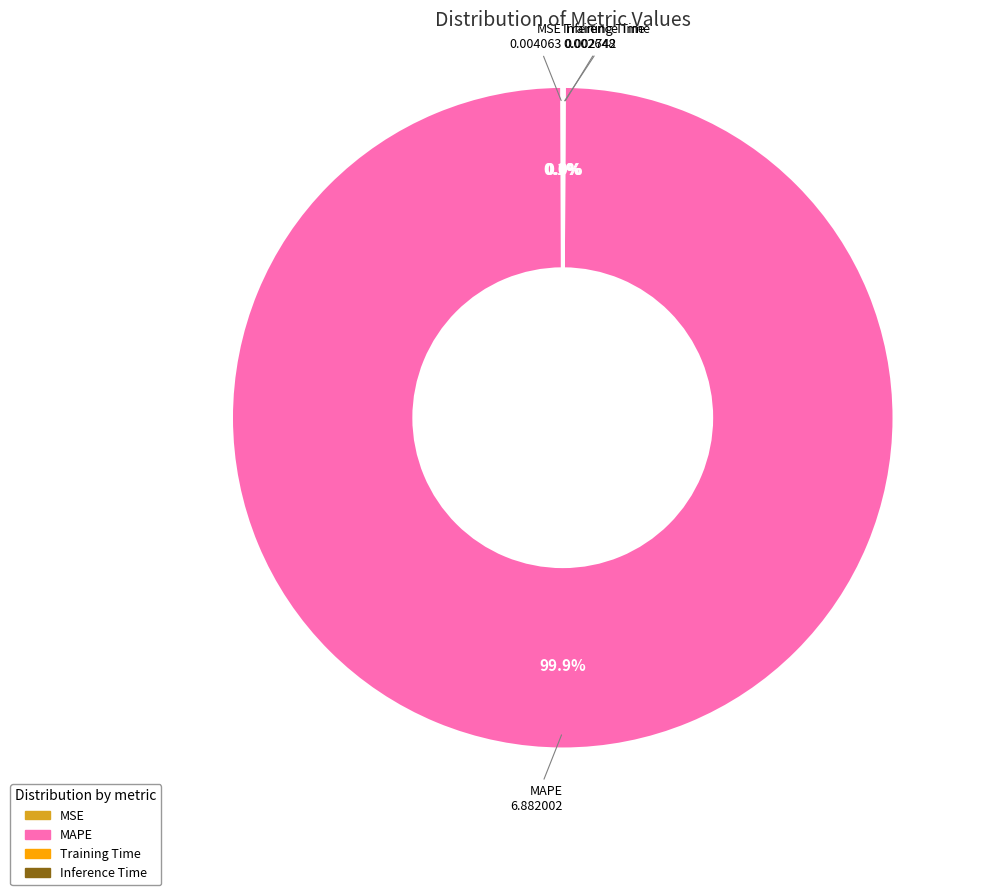

Is there any slice that represents more than half of the pie?

Yes